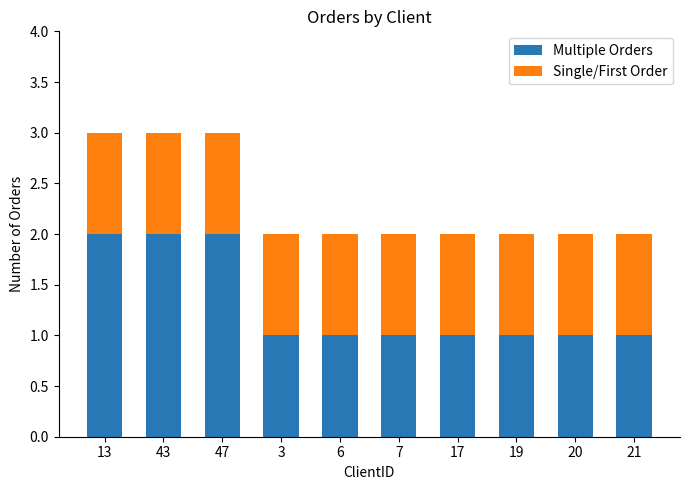

Reading right to left, list the values for the Multiple Orders series.

21=1	20=1	19=1	17=1	7=1	6=1	3=1	47=2	43=2	13=2